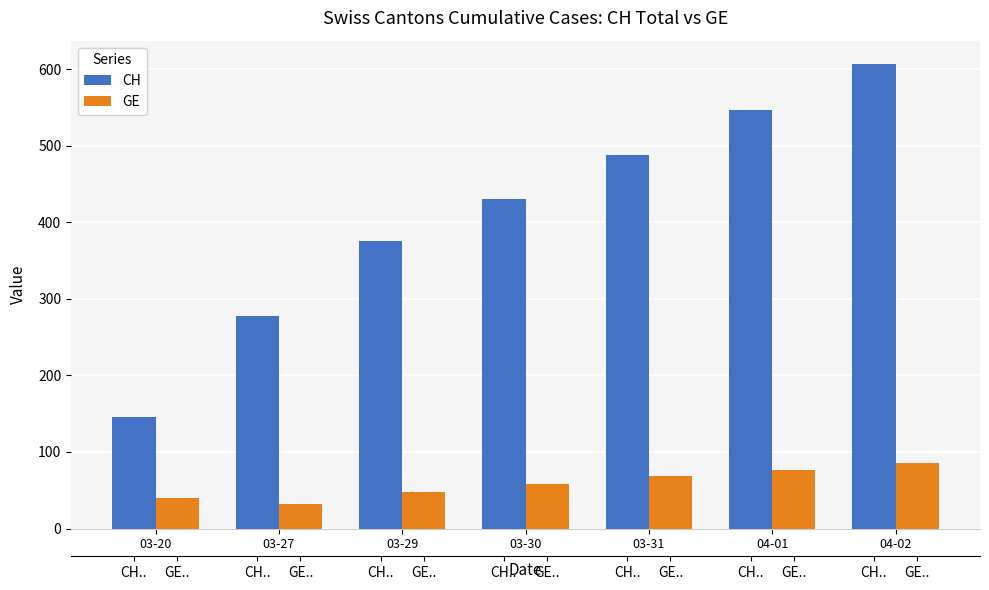

What is the label of the 3rd bar from the right?

03-31